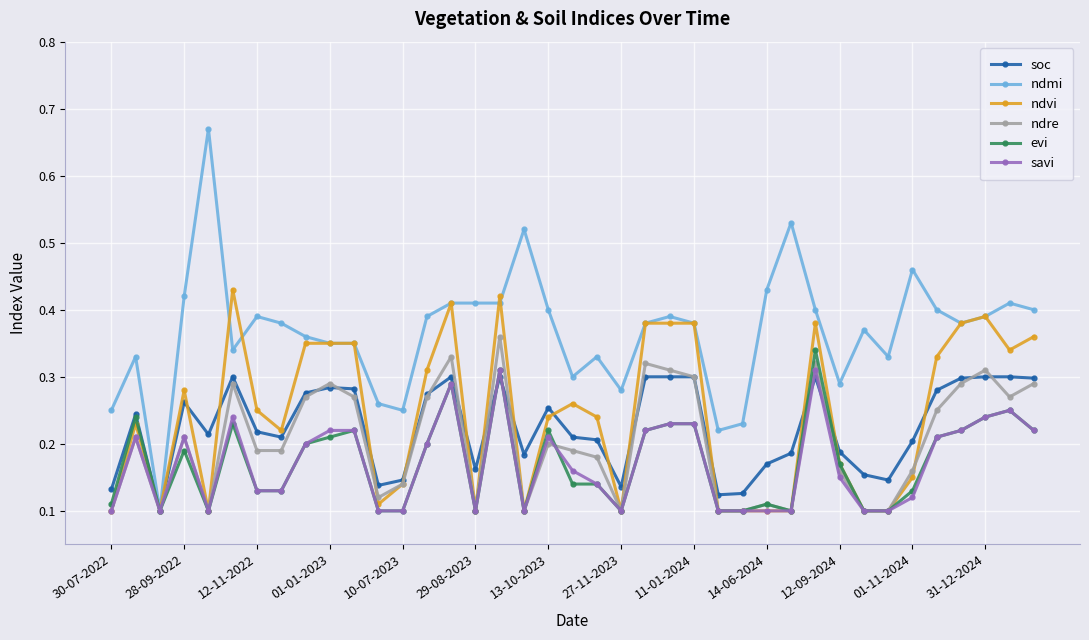

True or false: soc has more than 0 interior local peaks.

True